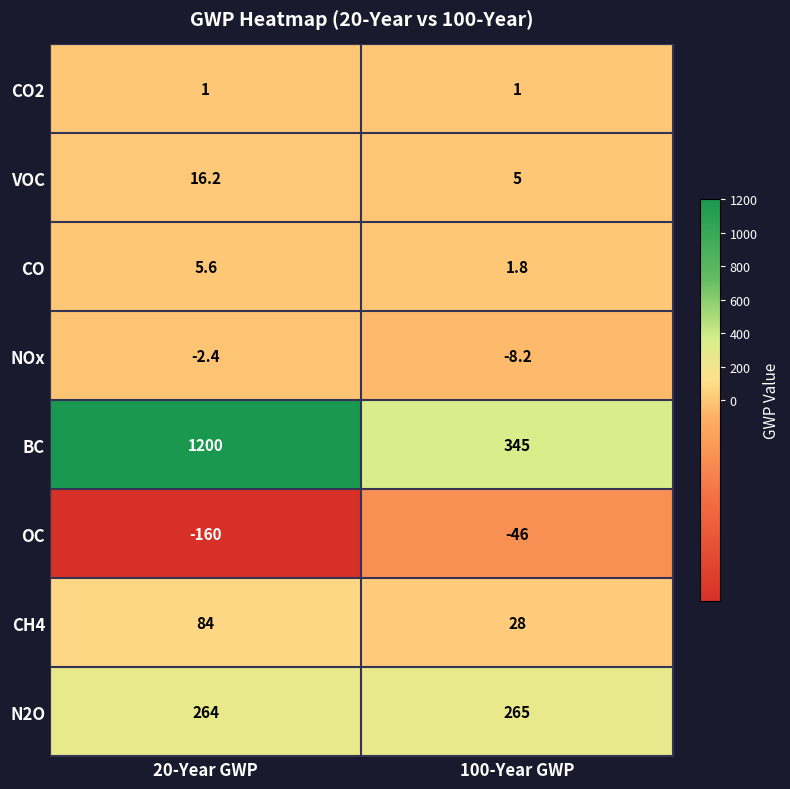

At which label does CO first exceed 5?

20-Year GWP